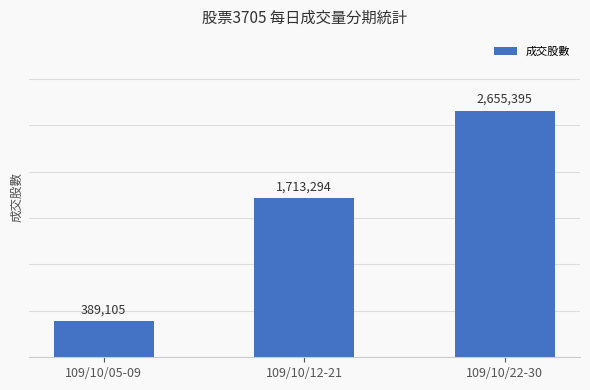

List the labels in order of value, largest first.

109/10/22-30, 109/10/12-21, 109/10/05-09